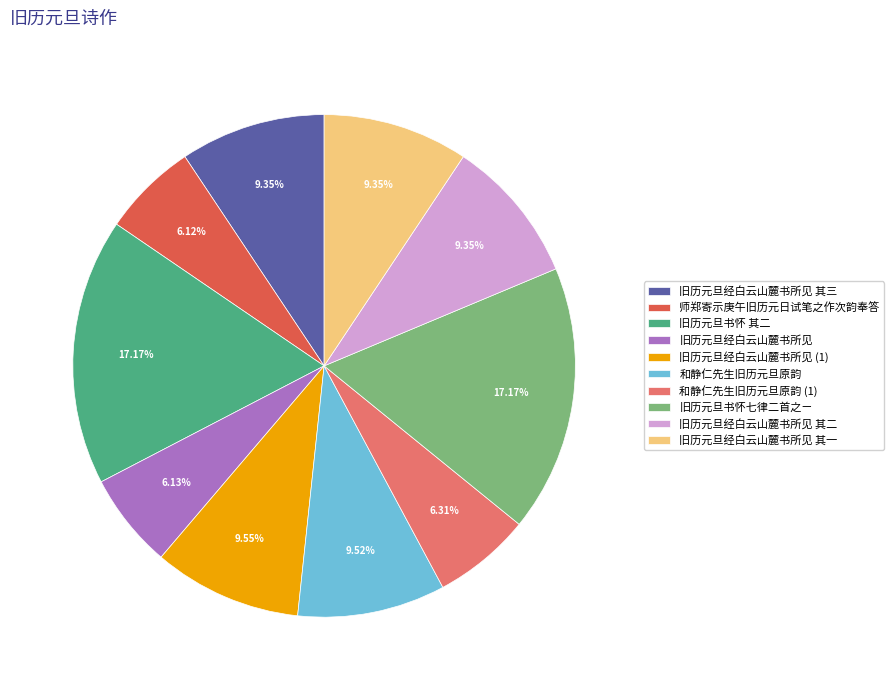

To the nearest percent, what is the combined percentage of 旧历元旦经白云山麓书所见 其二 and 旧历元旦书怀七律二首之ㄧ?

27%